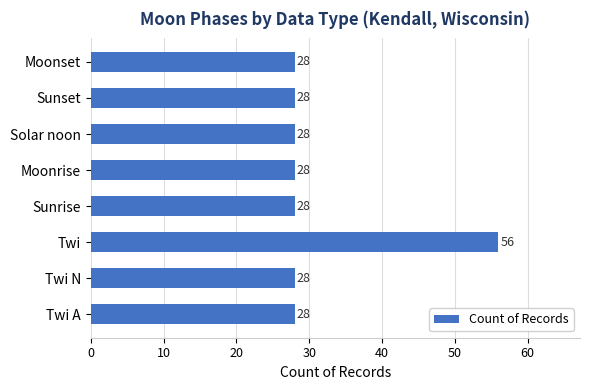

What is the change in value from Twi A to Twi?

+28